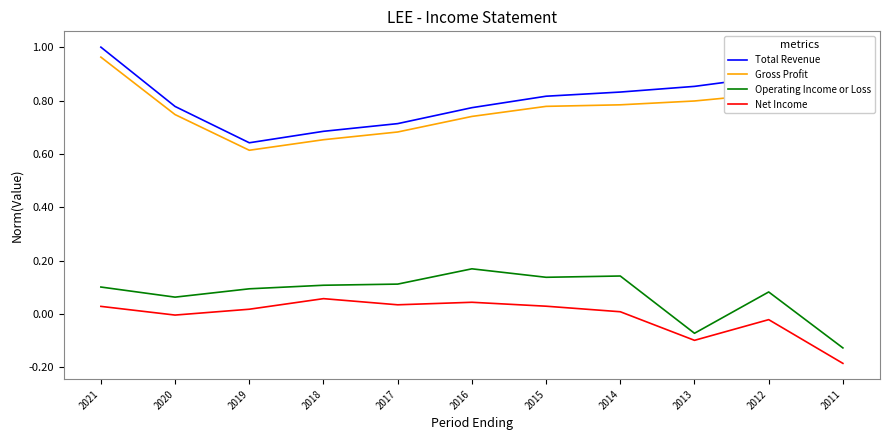

True or false: Gross Profit has a value of 0.5 at 2013.

False